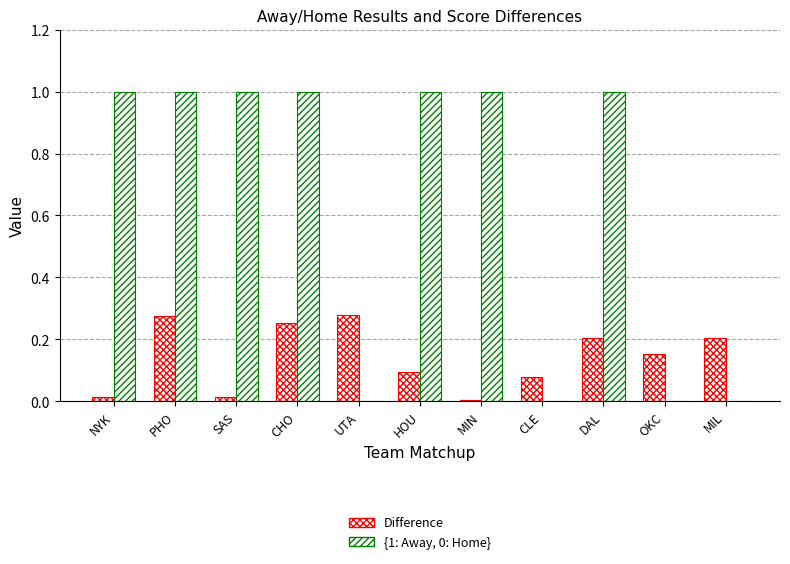

Are the bars grouped side by side (vs. stacked)?

Yes